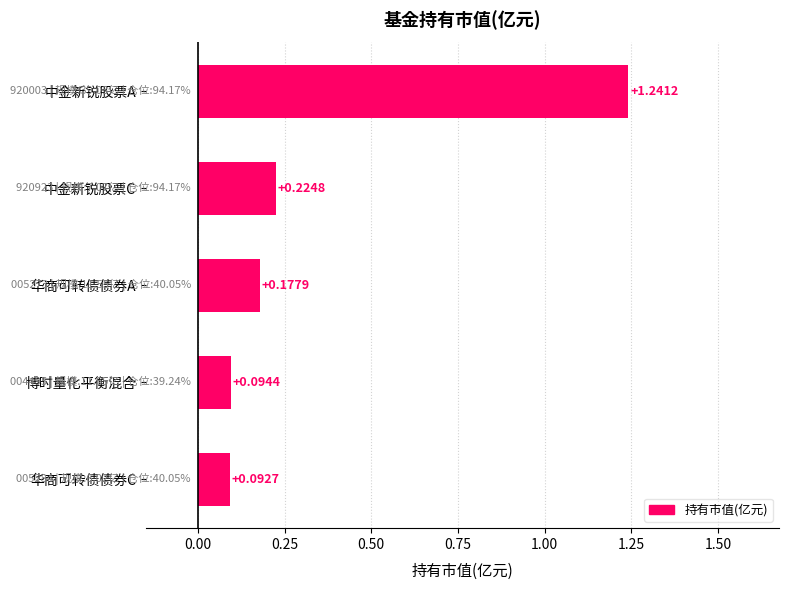

At which category does the chart reach its minimum across all series?

华商可转债债券C